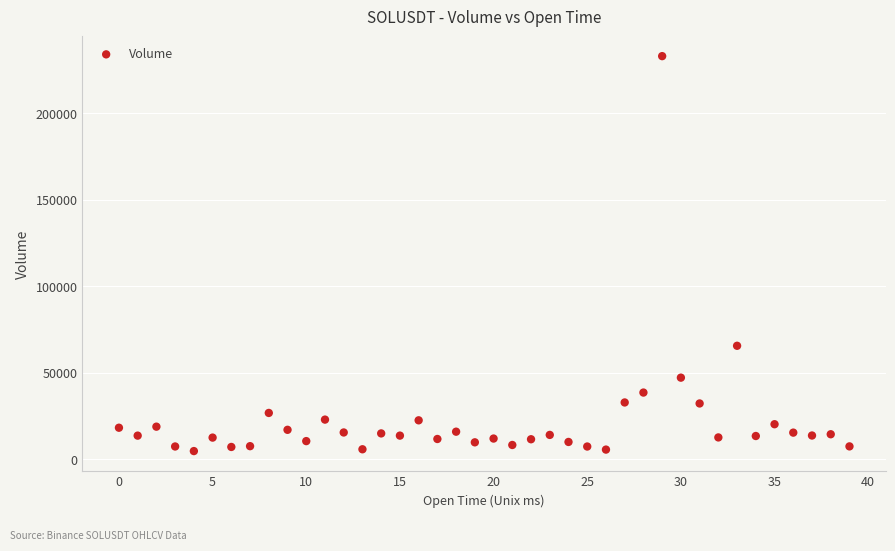

What Y value in the scatter plot is closest to 118871?

65611